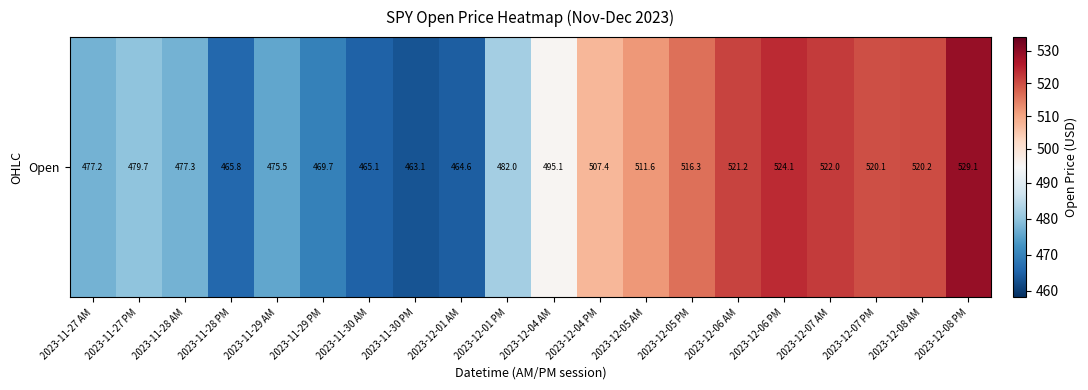

What is the ratio of the value at 2023-11-28 PM to the value at 2023-11-27 AM?

1.0